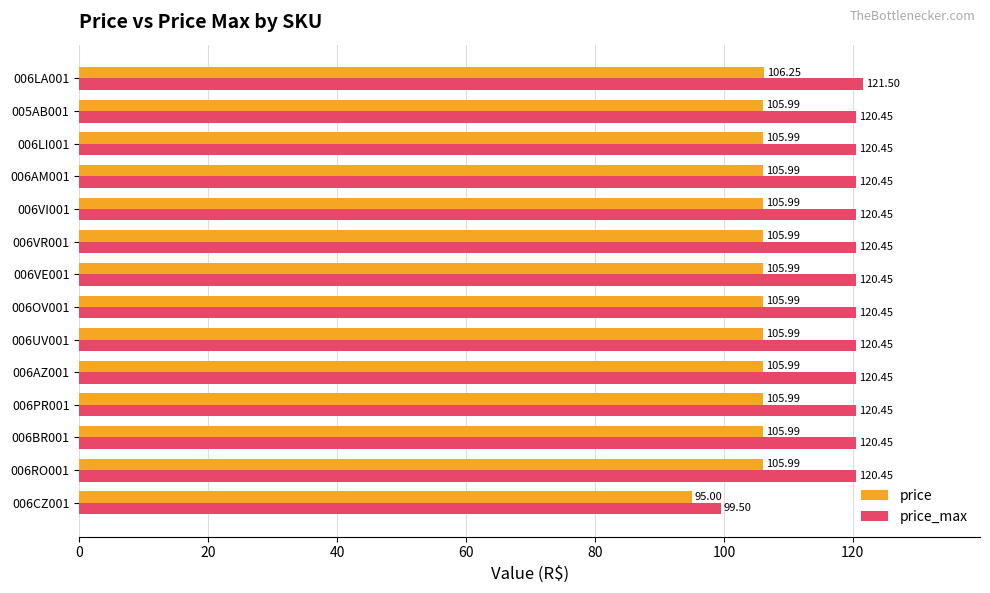

What is the smallest value displayed?

95.0